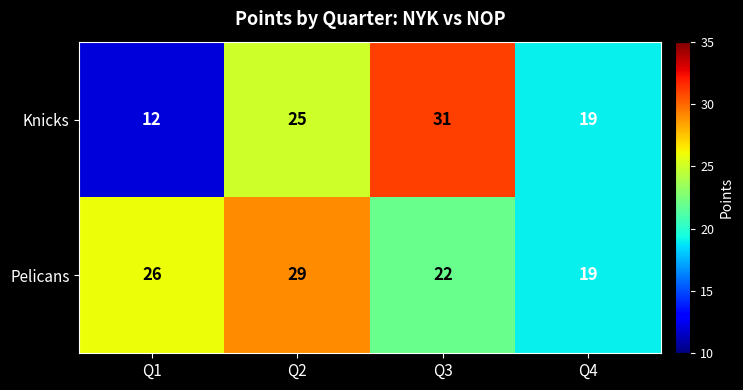

True or false: Knicks has a value of 12 at Q1.

True